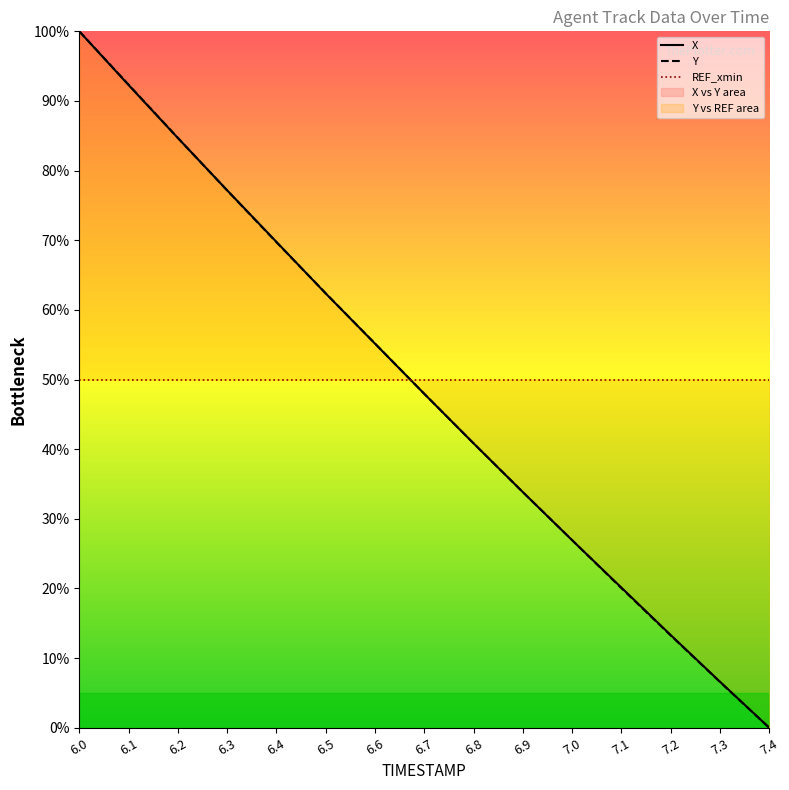

List the series in order of their overall mean, lowest first.

Y, X